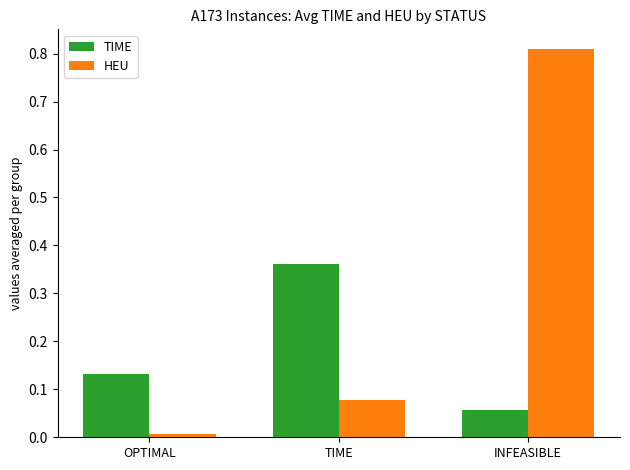

At which category is the sum across all series the highest?

INFEASIBLE